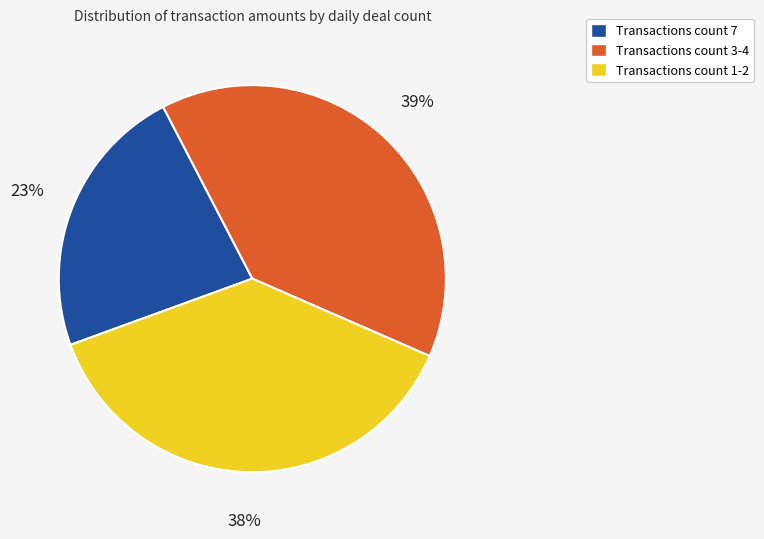

Is there a majority slice in this chart?

No